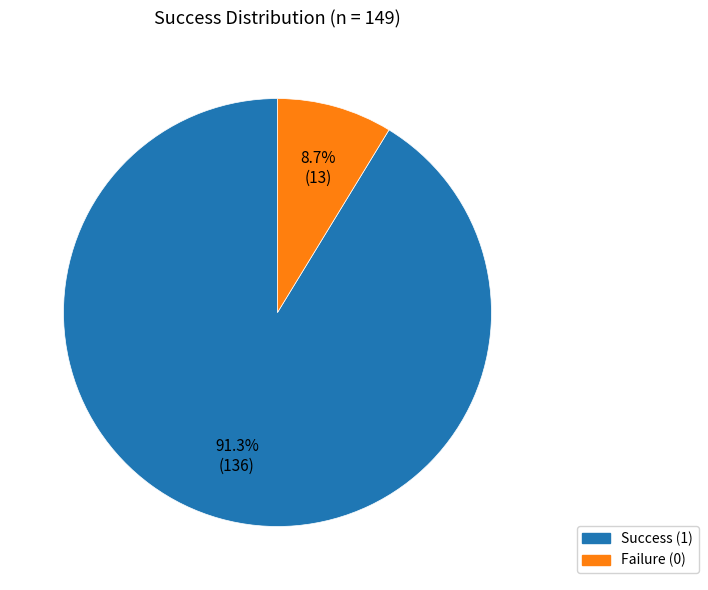

How many segments does this pie chart have?

2